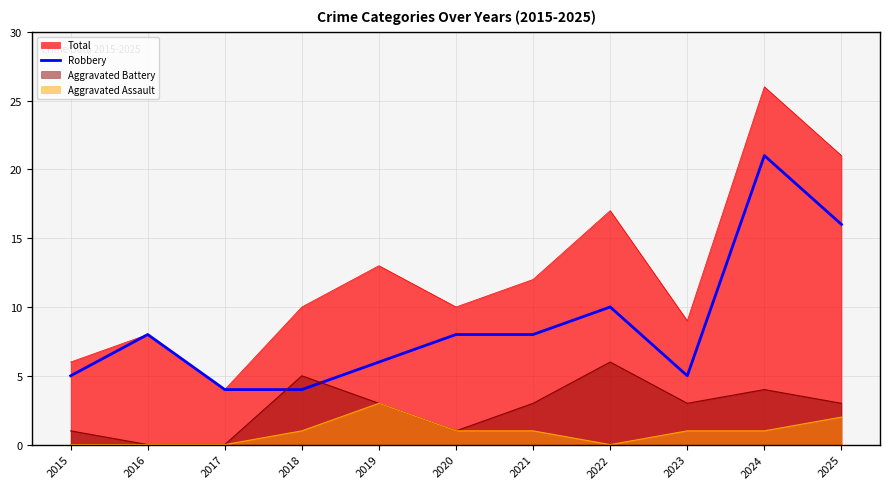

At which category does the chart reach its minimum across all series?

2017